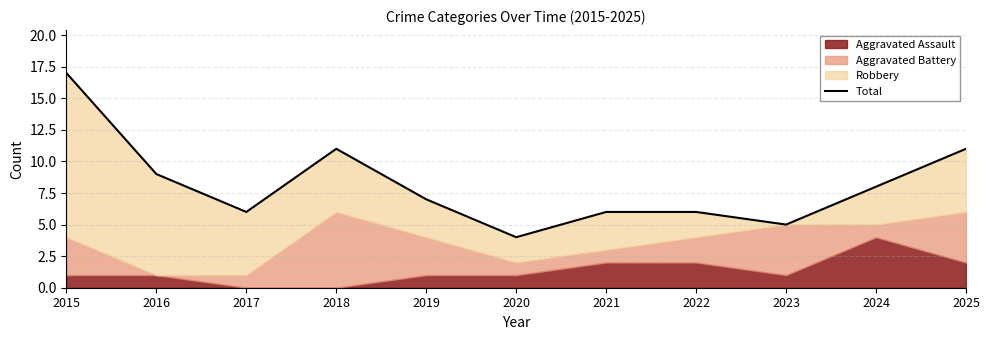

What is the difference between the second highest and second lowest values?

6